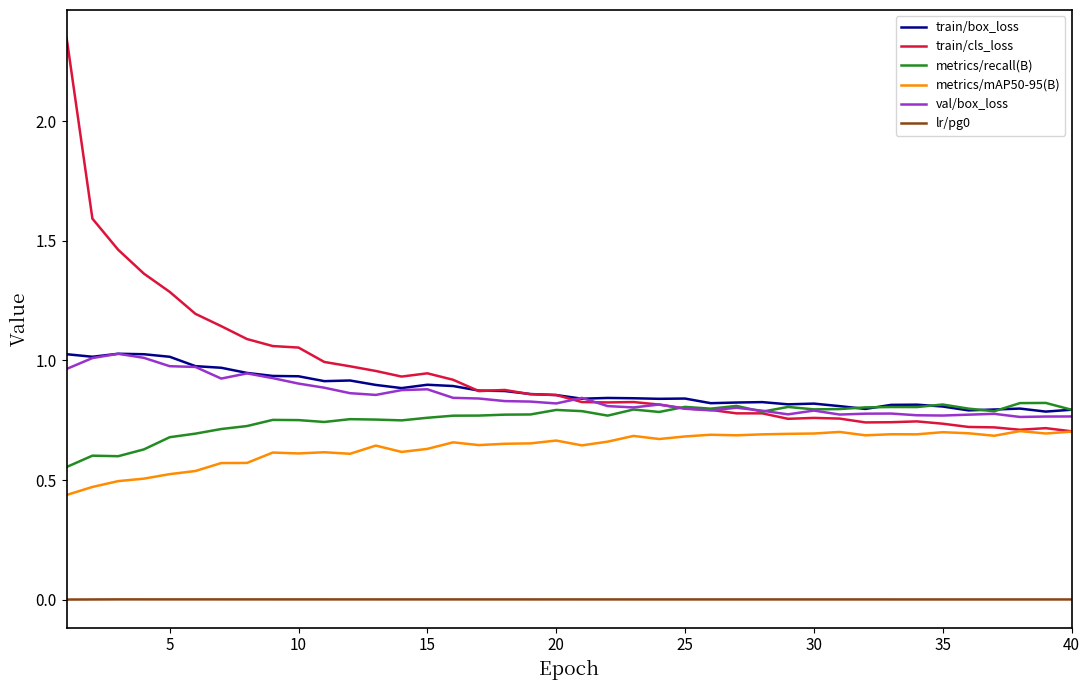

How many distinct data groups are displayed?

6